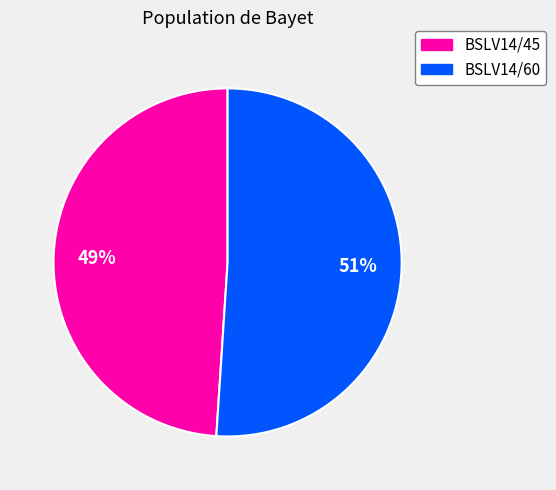

To the nearest percent, what portion does BSLV14/60 represent?

51%